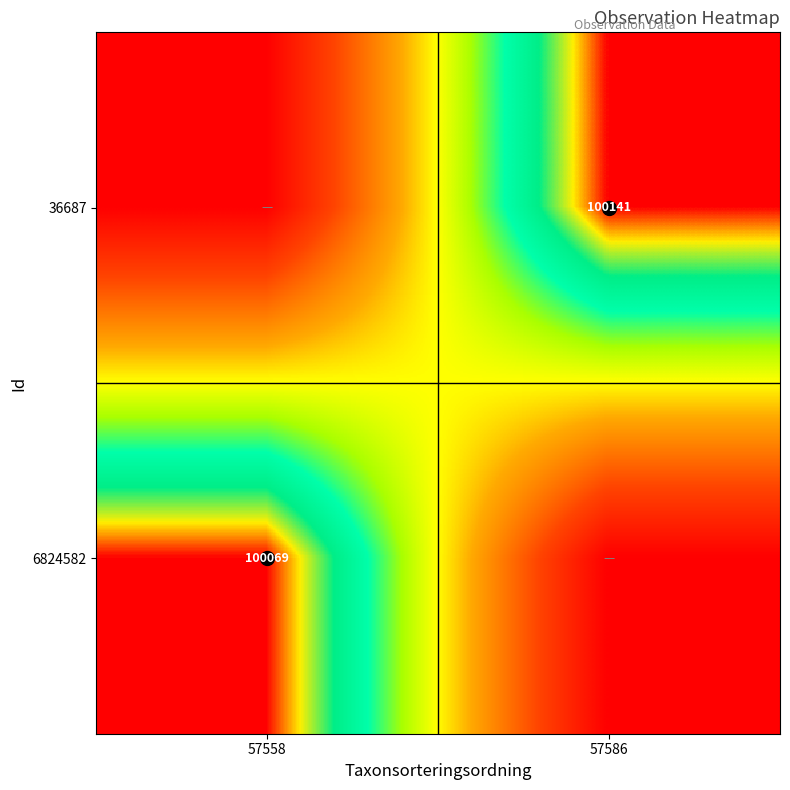

Which category has the lowest value in the 6824582 series?

57586